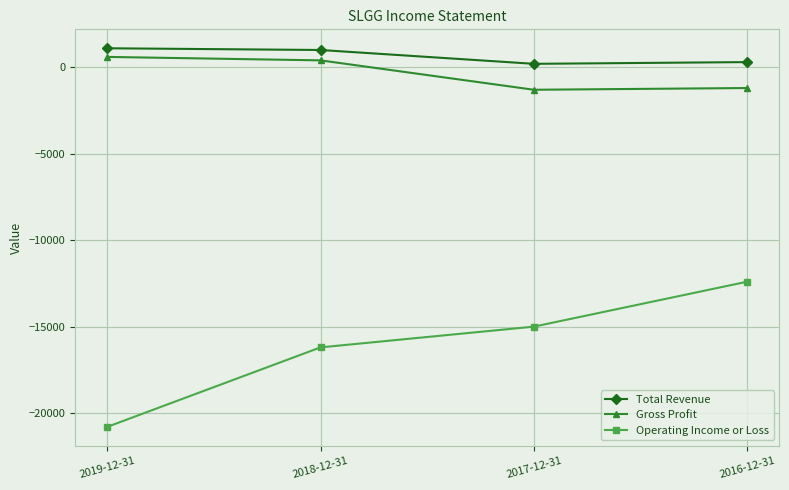

At which label does Gross Profit first exceed 400?

2019-12-31